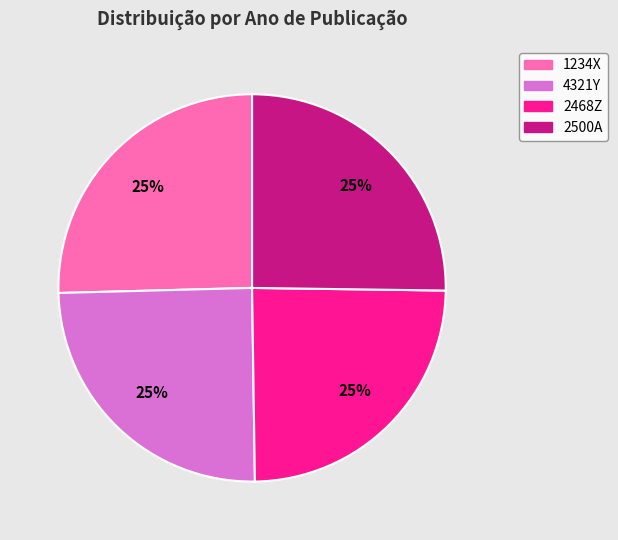

Does 1234X represent more than half of the total?

No